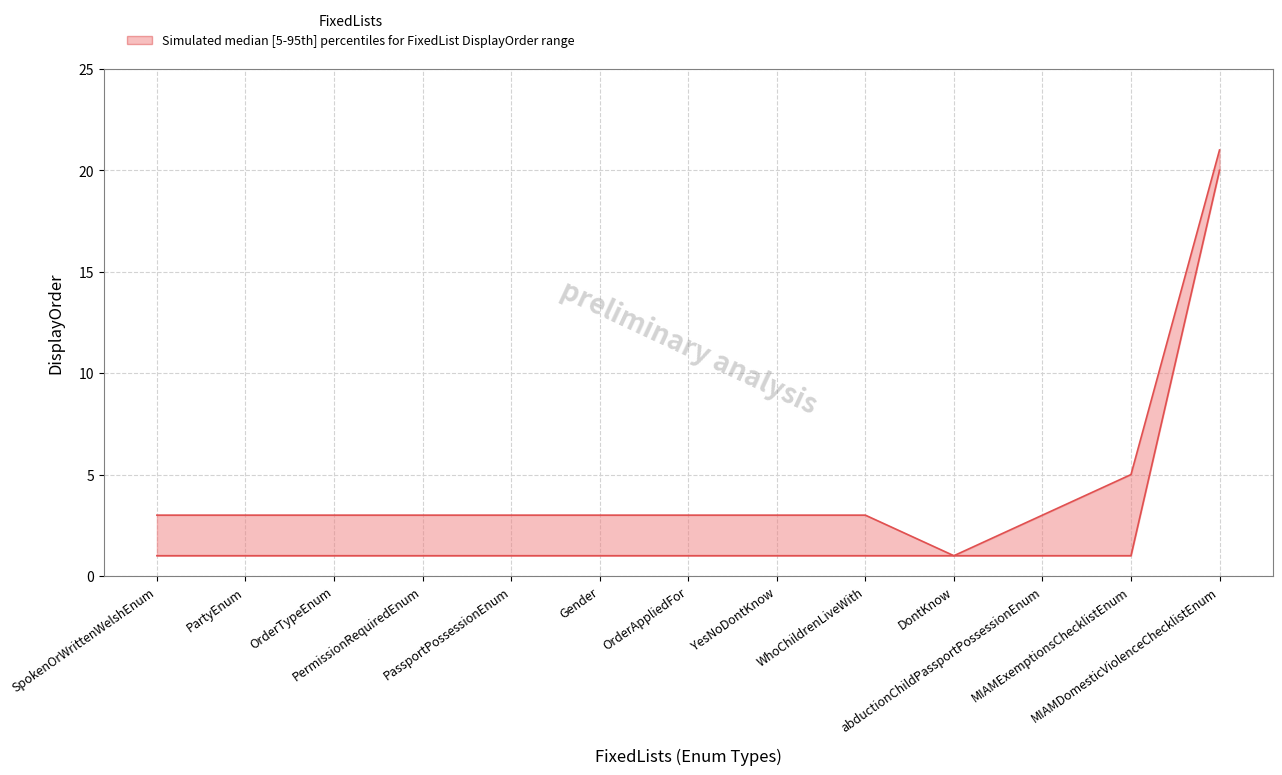

Reading right to left, list all the values displayed in this chart.

upper: MIAMDomesticViolenceChecklistEnum=21	MIAMExemptionsChecklistEnum=5	abductionChildPassportPossessionEnum=3	DontKnow=1	WhoChildrenLiveWith=3	YesNoDontKnow=3	OrderAppliedFor=3	Gender=3	PassportPossessionEnum=3	PermissionRequiredEnum=3	OrderTypeEnum=3	PartyEnum=3	SpokenOrWrittenWelshEnum=3
lower: MIAMDomesticViolenceChecklistEnum=20	MIAMExemptionsChecklistEnum=1	abductionChildPassportPossessionEnum=1	DontKnow=1	WhoChildrenLiveWith=1	YesNoDontKnow=1	OrderAppliedFor=1	Gender=1	PassportPossessionEnum=1	PermissionRequiredEnum=1	OrderTypeEnum=1	PartyEnum=1	SpokenOrWrittenWelshEnum=1